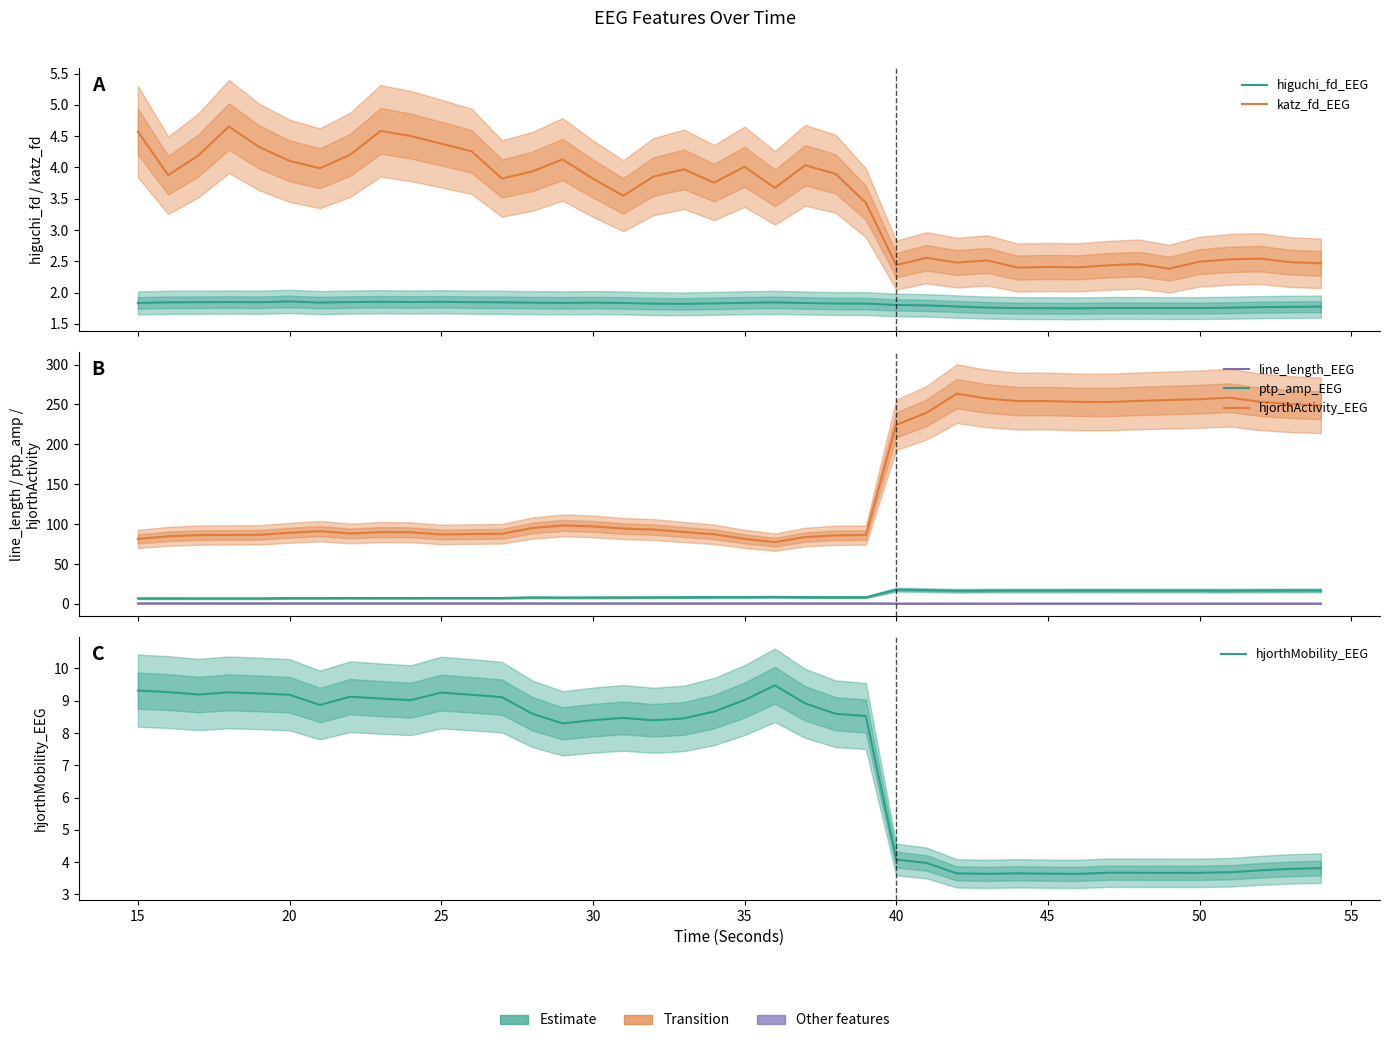

In line_length_EEG, how many points are lower than both neighbors (excluding endpoints)?

7